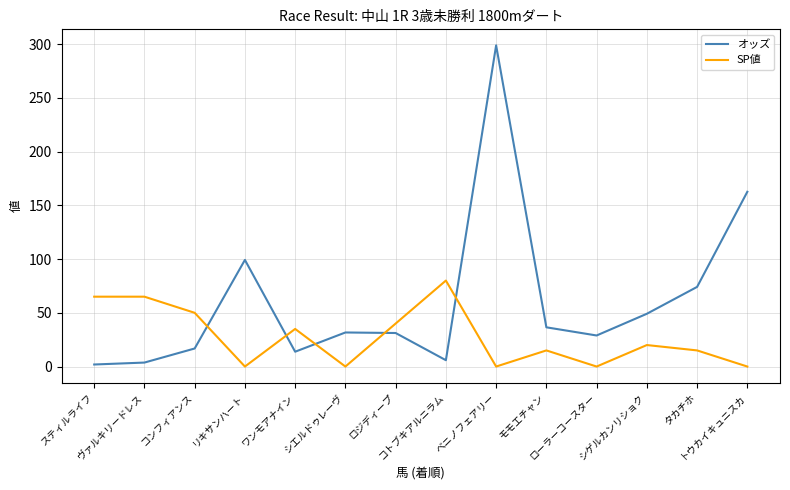

What is the difference between the maximum and minimum values in the SP値 series?

80.0